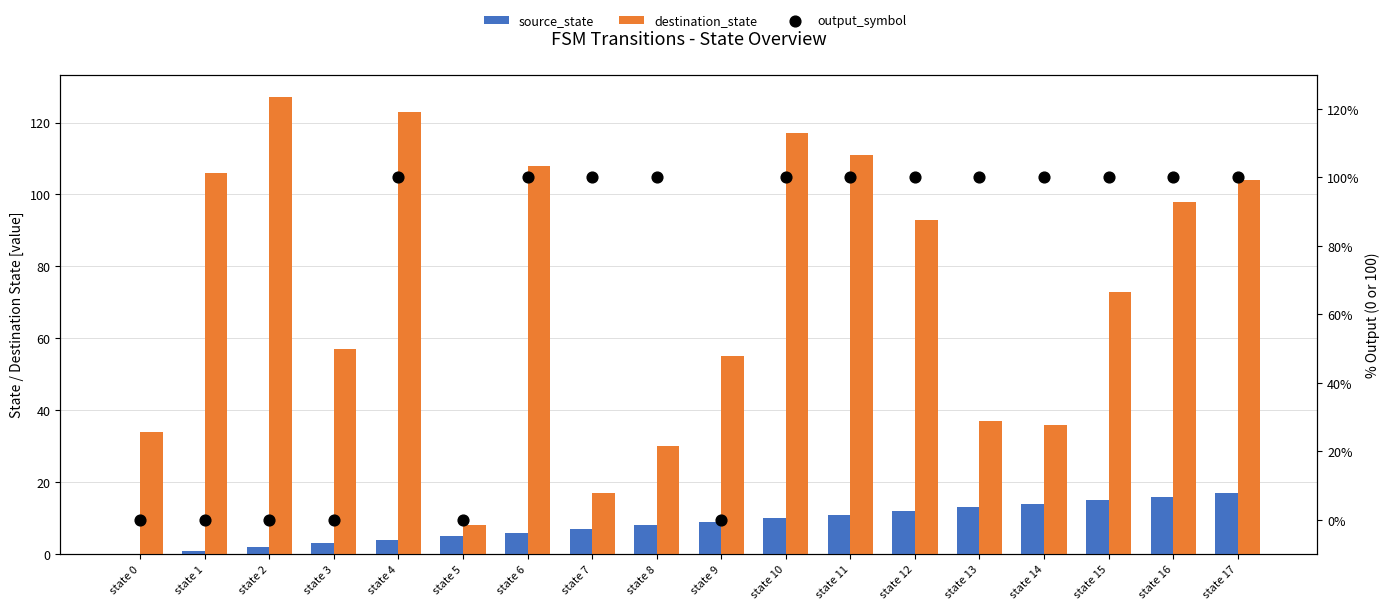

Which series has the widest spread of Y values?

destination_state